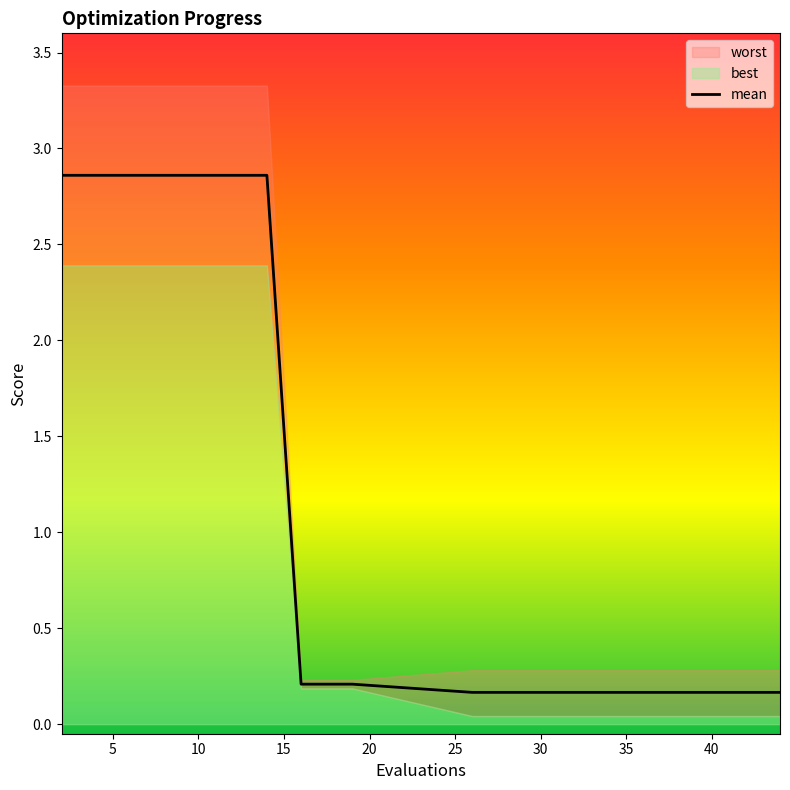

What is the difference between the second highest and second lowest values in the mean series?

2.7